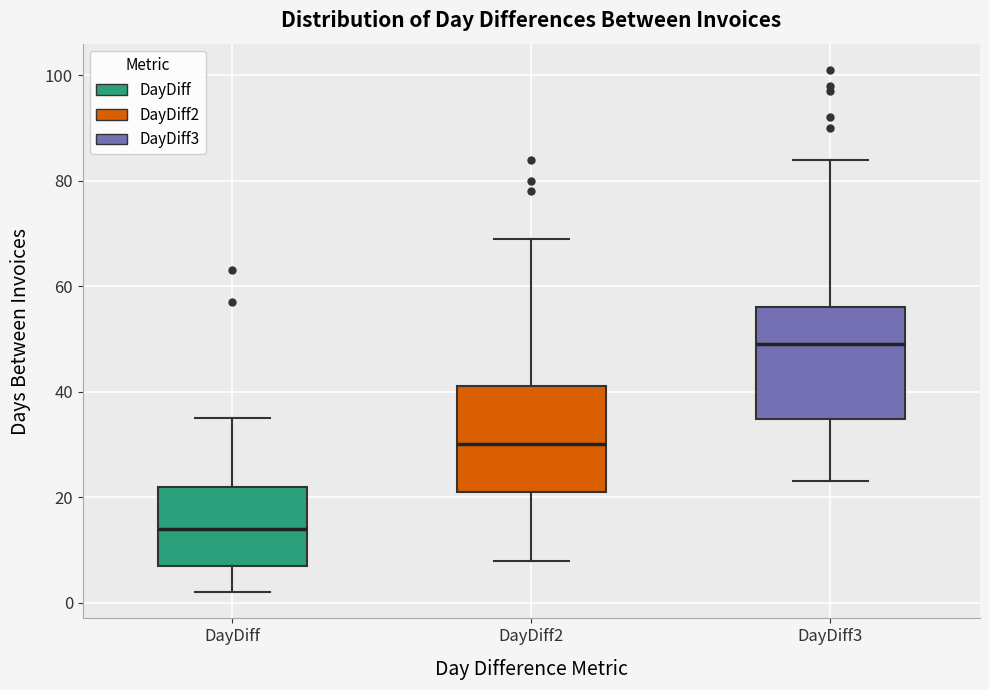

Where is the lower edge of the box for DayDiff on the y-axis? The values are not printed on the chart, so give them approximately, as read against the axis.

8